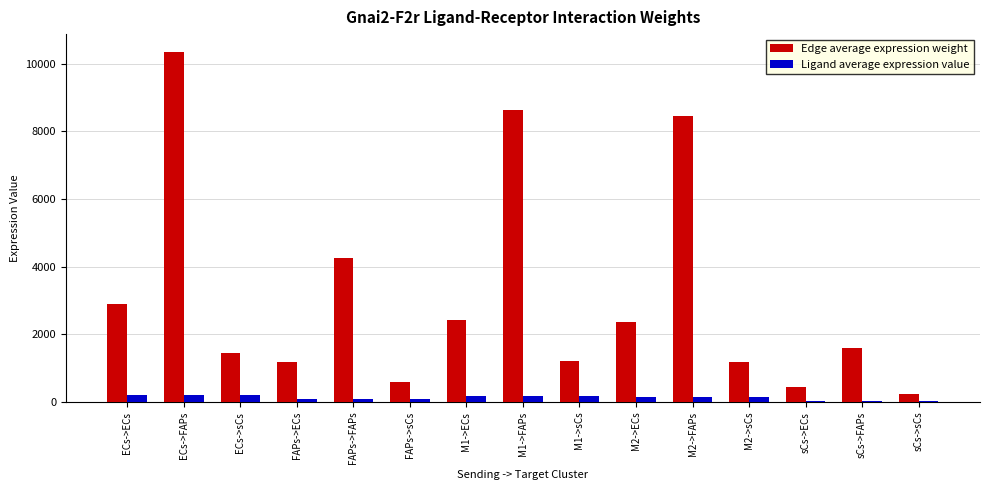

Which series changed the most between ECs->sCs and M2->ECs?

Edge average expression weight